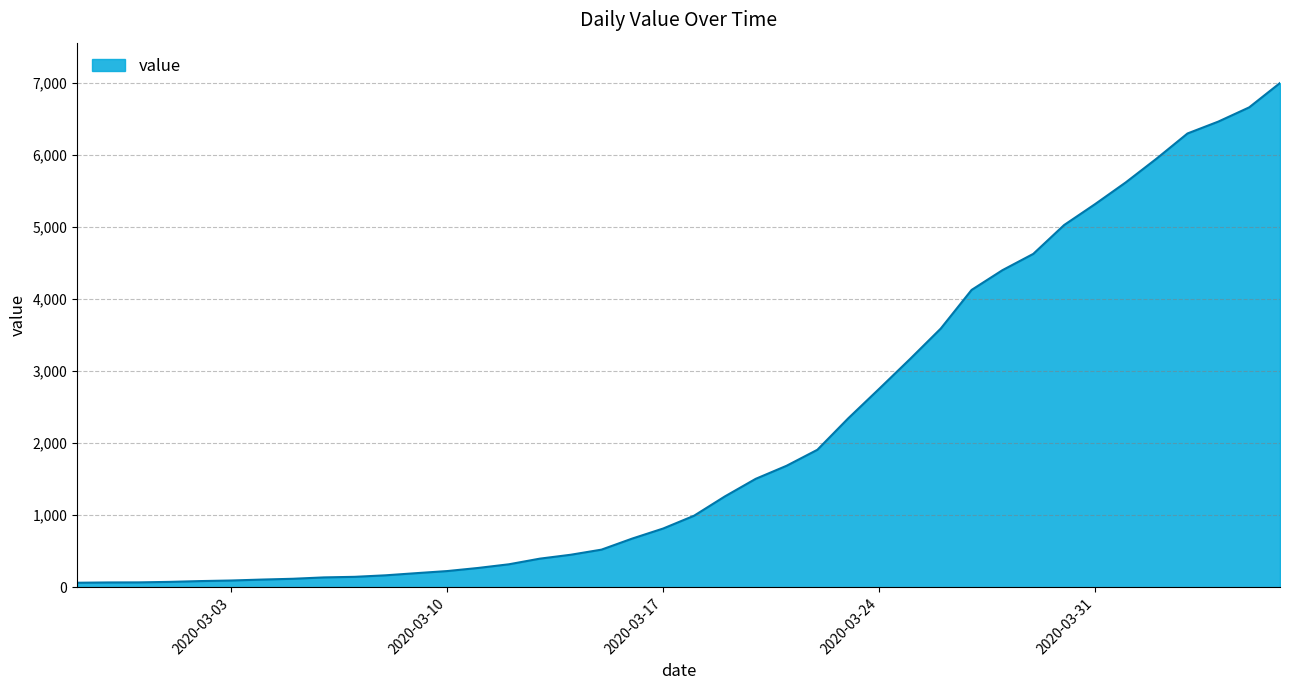

What is the average value?

2142